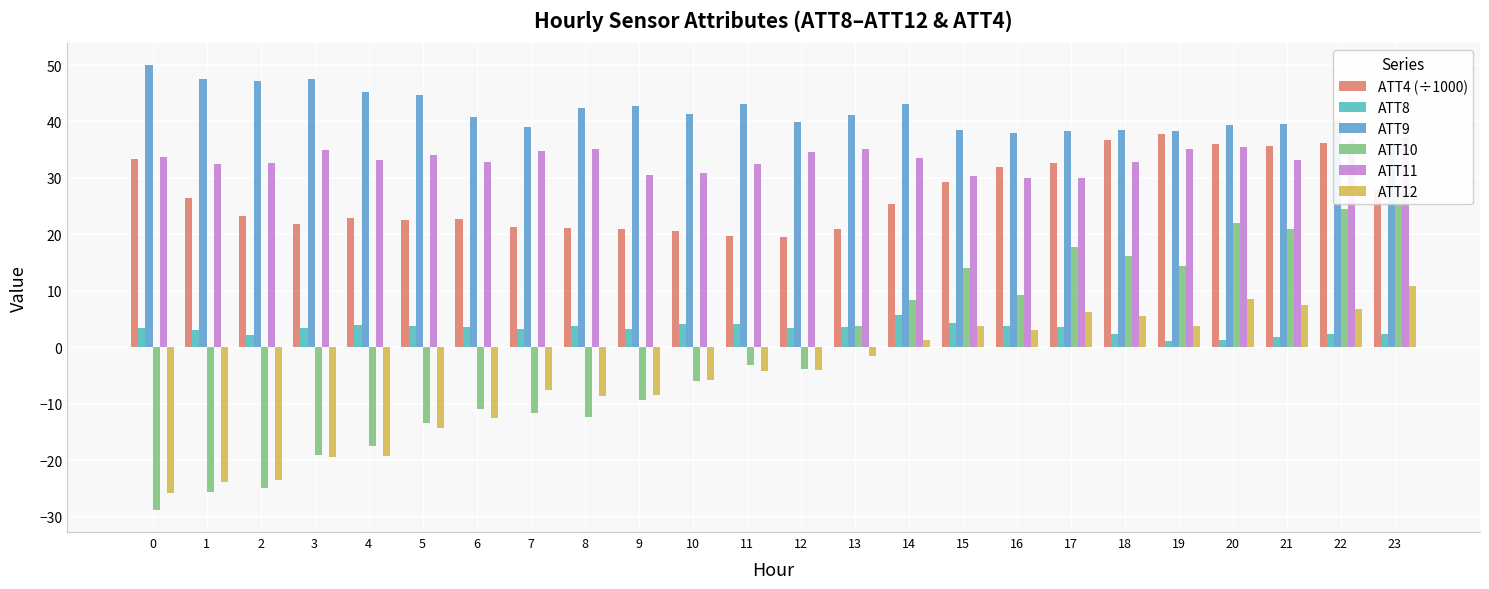

How many bars are there in total?

144